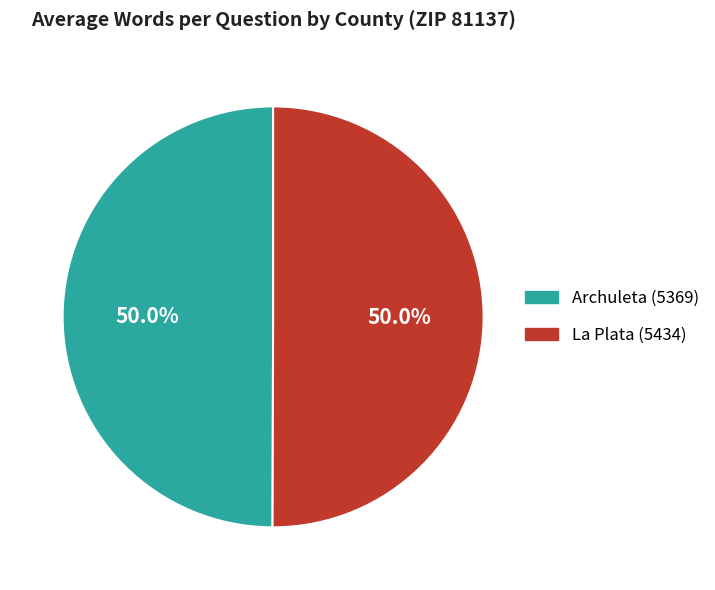

True or false: La Plata (5434) accounts for 50% of the total.

True